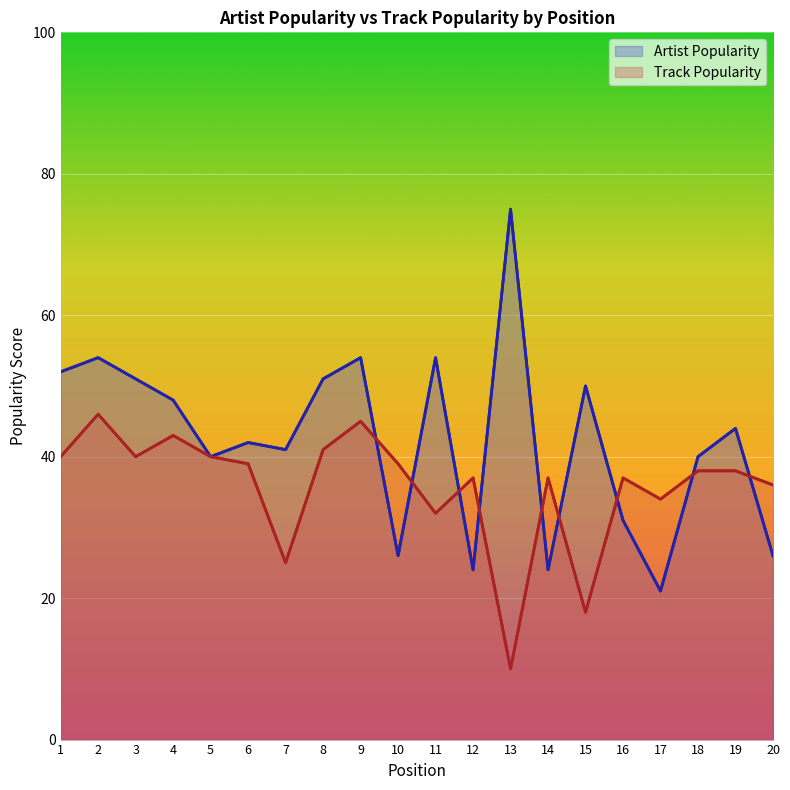

Count the number of data series in this chart.

2